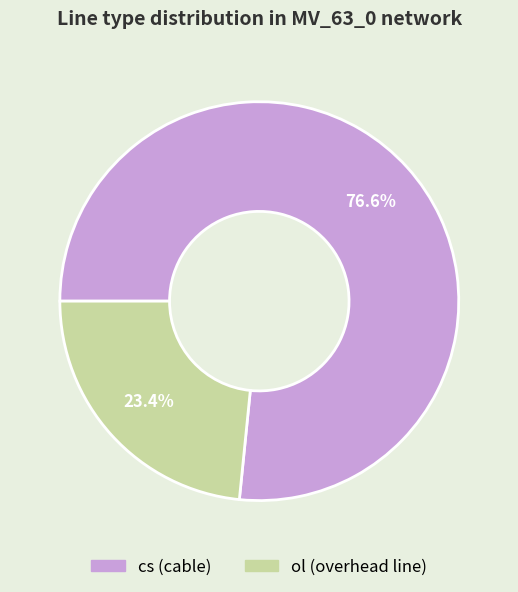

Count the number of slices in the pie.

2